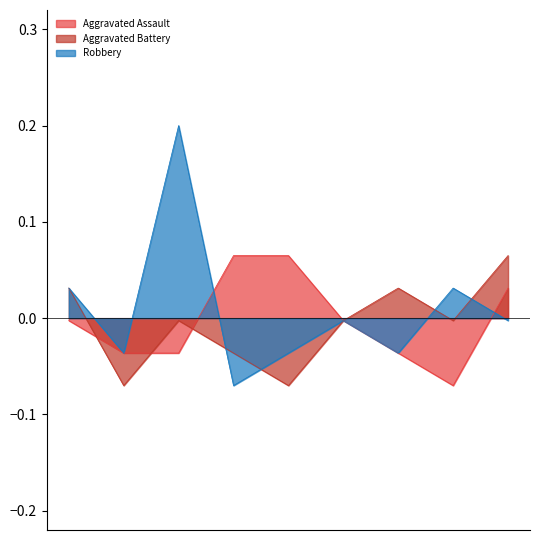

Rank the series at 2020 from lowest to highest value.

Aggravated Assault, Aggravated Battery, Robbery